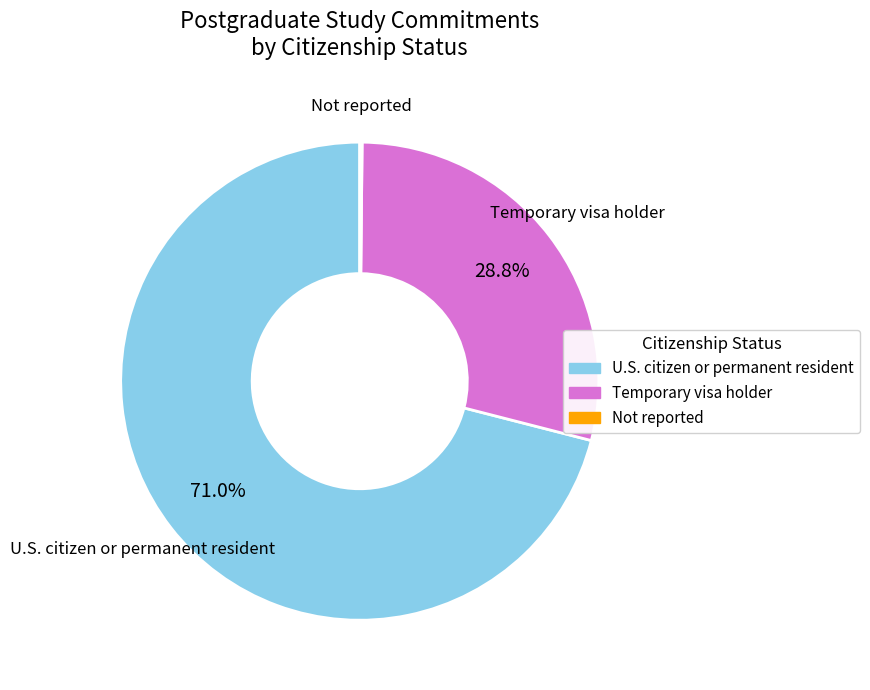

How many slices are in this pie chart?

3